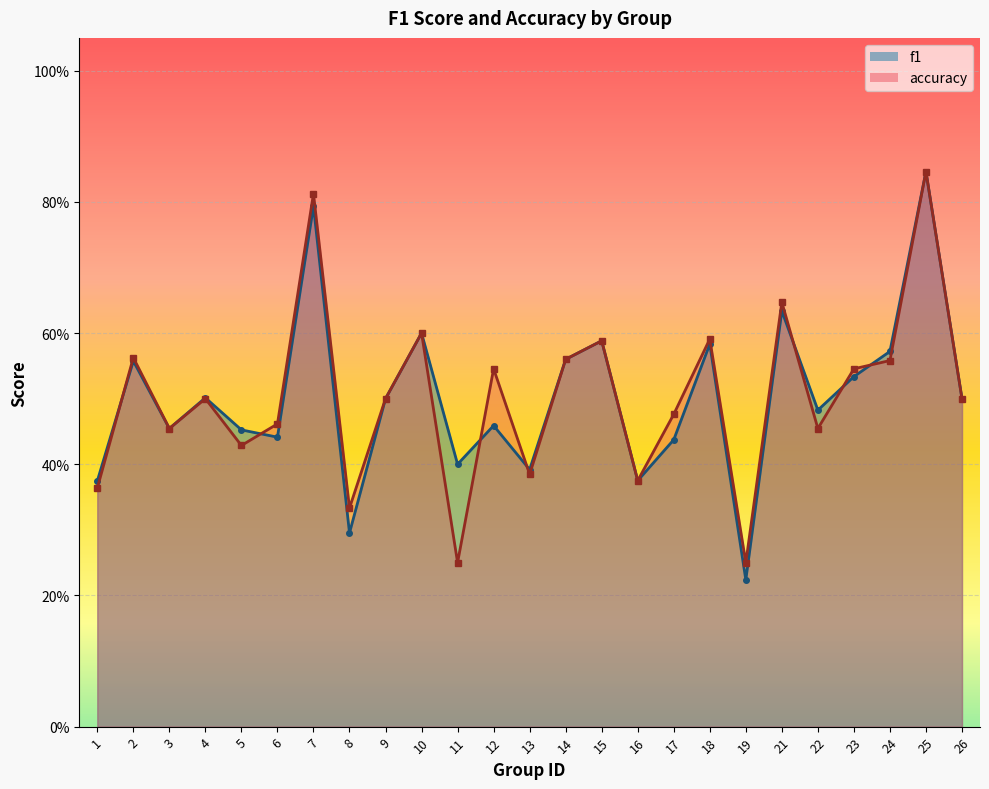

The value of f1 at 11 is 0.1. True or false?

False